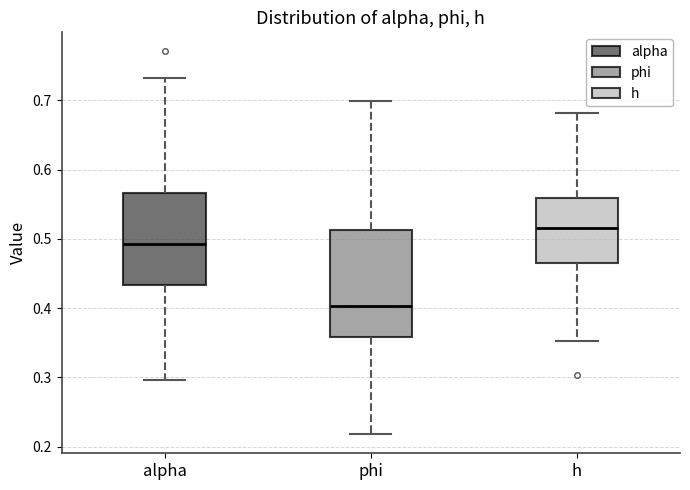

Reading left to right, read every box against the y-axis: the position of its median line, the range the box covers, and the ends of its whiskers. The values are not printed on the chart, so give them approximately, as read against the axis.

alpha: median 0.49, box 0.43 to 0.57, whiskers 0.30 to 0.73
phi: median 0.40, box 0.36 to 0.51, whiskers 0.22 to 0.70
h: median 0.52, box 0.46 to 0.56, whiskers 0.35 to 0.68